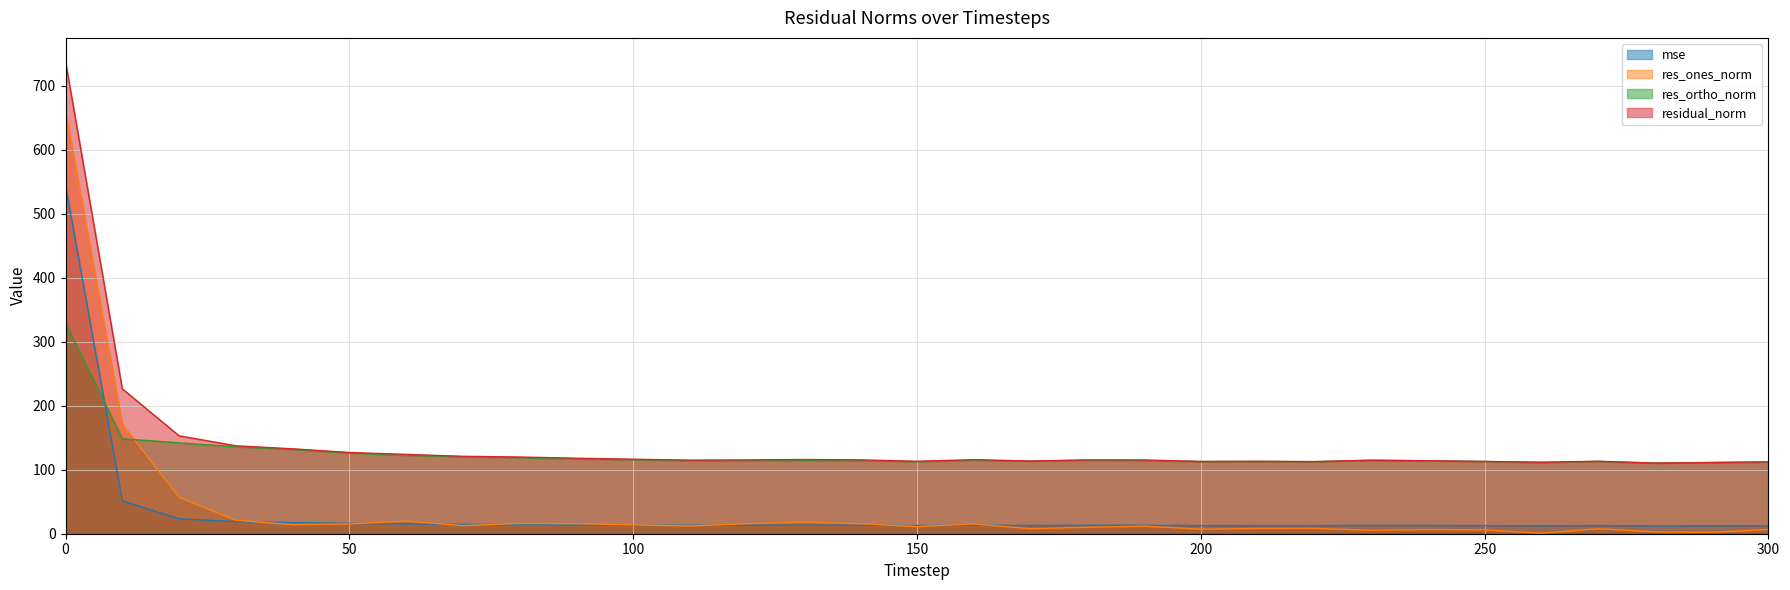

Which has a higher value, 260 or 50?

50